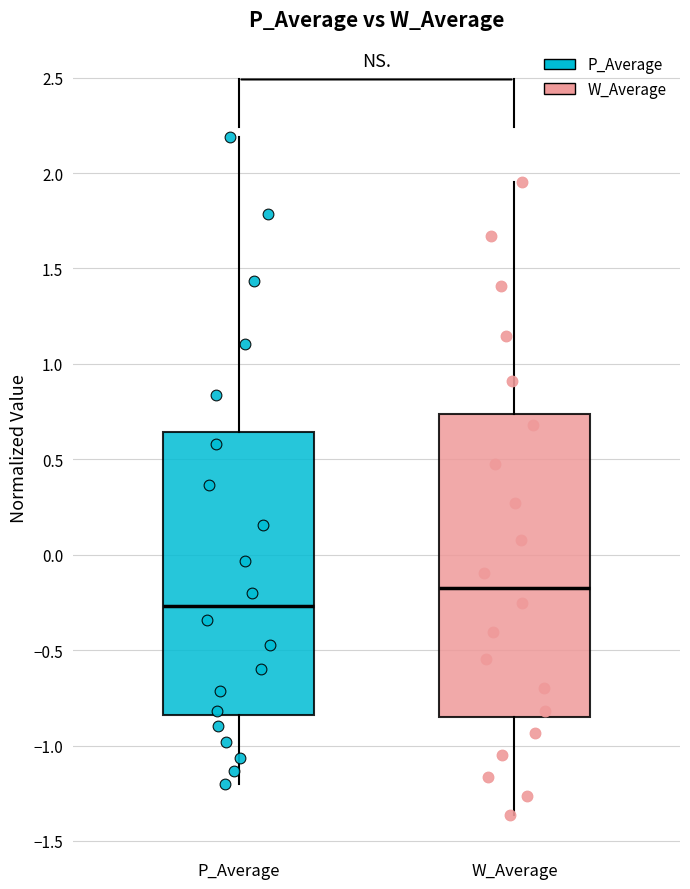

Reading left to right, transcribe this box plot: for each box, give where its median line is, the range the box spans, and where its two whiskers end, as read against the y-axis. The values are not printed on the chart, so give them approximately, as read against the axis.

P_Average: median -0.25, box -0.85 to 0.65, whiskers -1.20 to 2.20
W_Average: median -0.15, box -0.85 to 0.75, whiskers -1.35 to 1.95